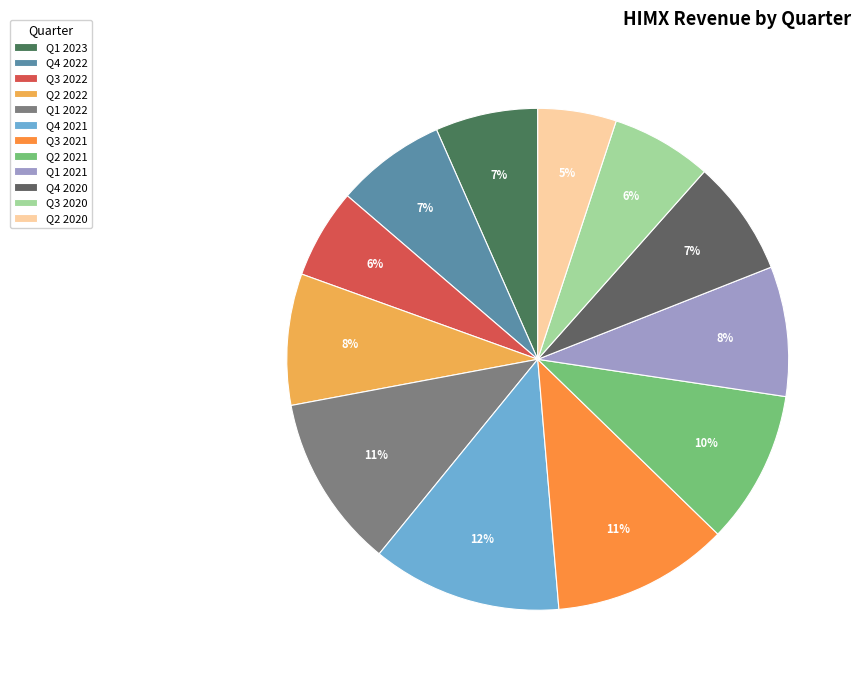

Count the number of slices in the pie.

12